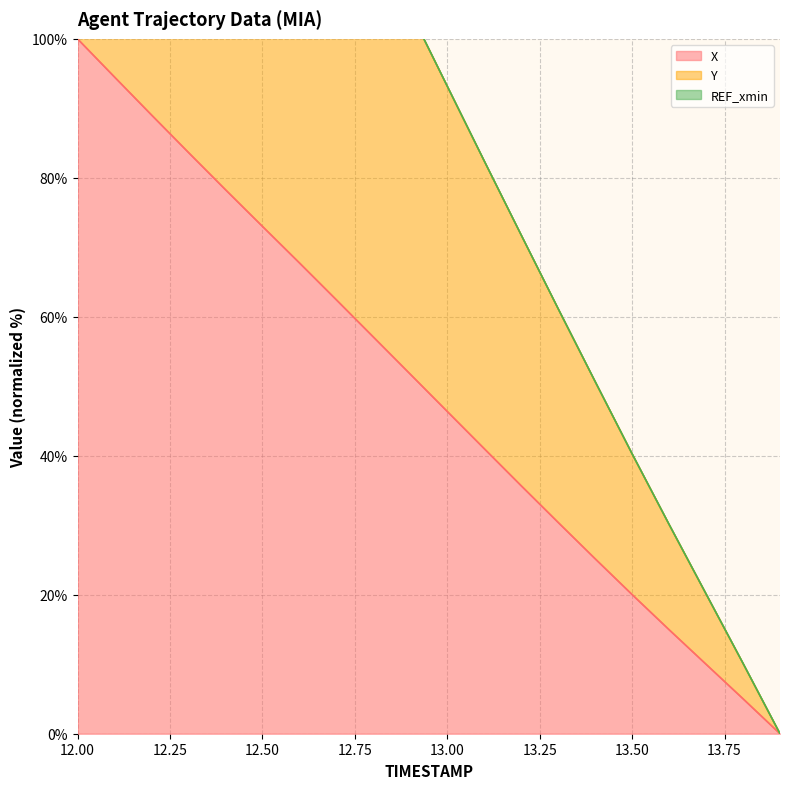

What is the sum of the X values at 12.9 and 13.8?

56.8